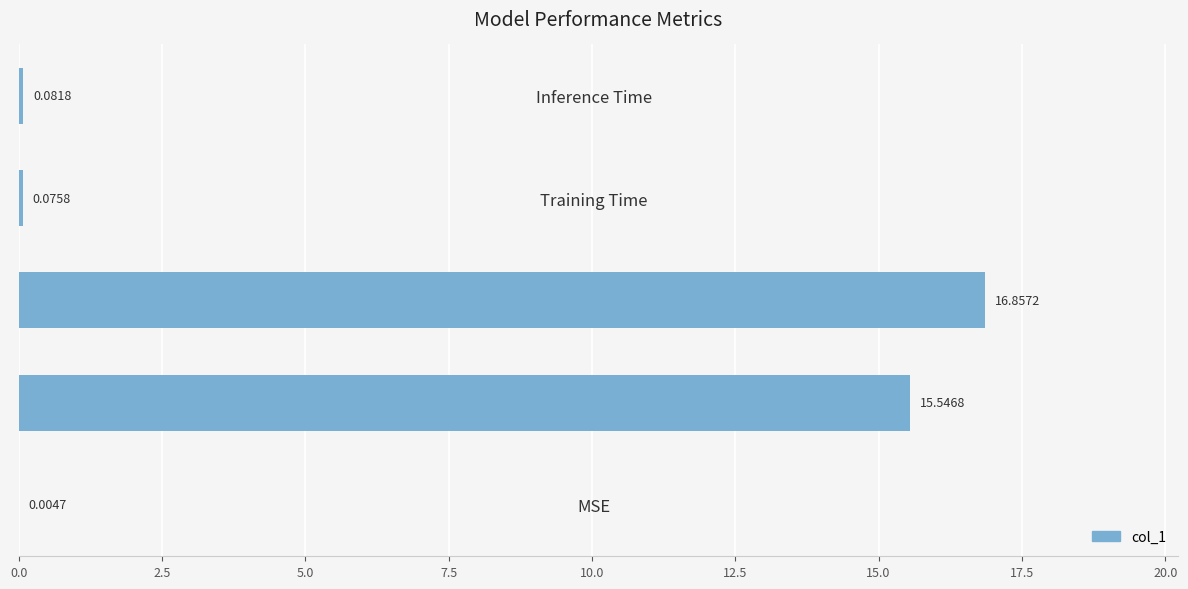

Which has a higher value, MSE or Training Time?

Training Time